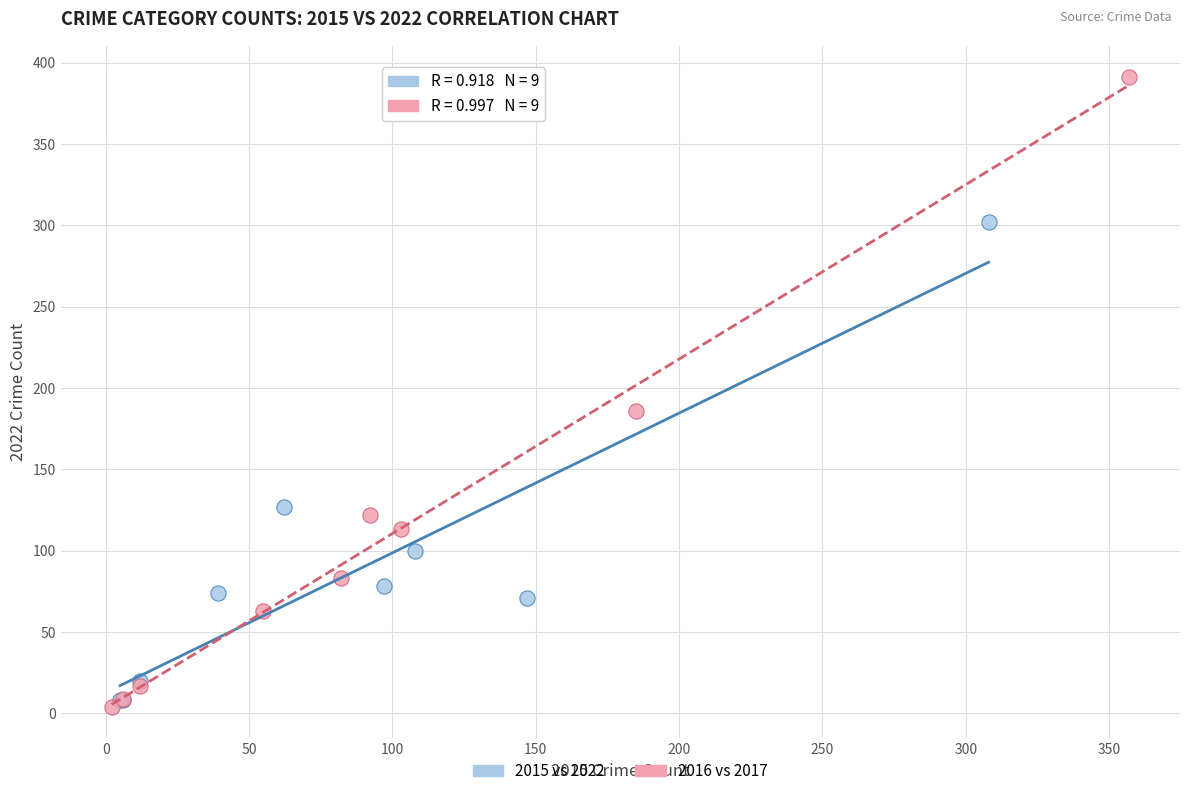

Which series reaches the maximum Y coordinate?

2016 vs 2017